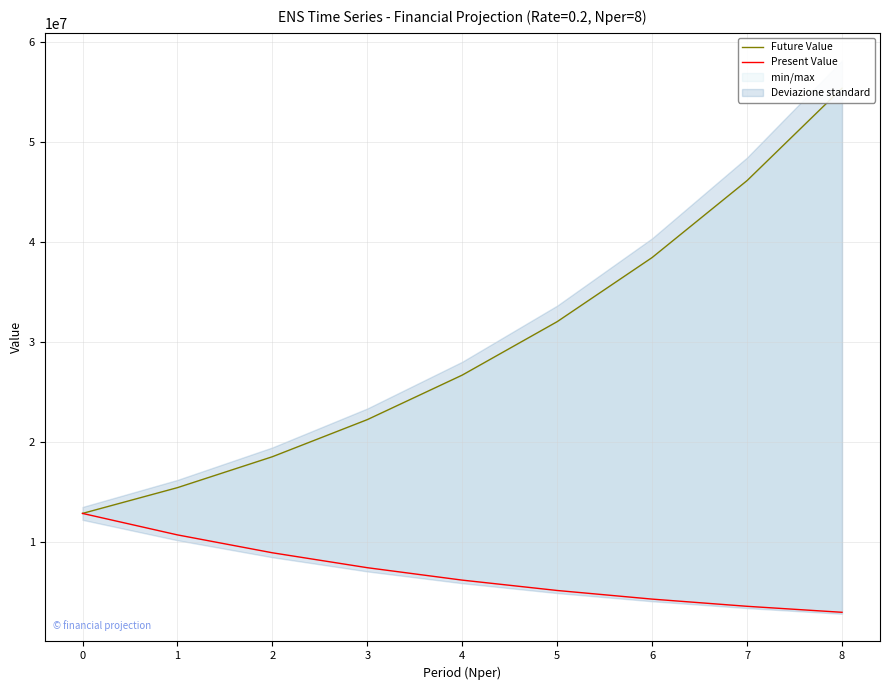

Reading left to right, extract all data points from this chart.

Future Value: 12870267.6	15444321.1	18533185.3	22239822.3	26687786.8	32025344.2	38430413.0	46116495.6	55339794.7
Present Value: 12870267.6	10725223.0	8937685.8	7448071.5	6206726.3	5172271.9	4310226.6	3591855.5	2993212.9